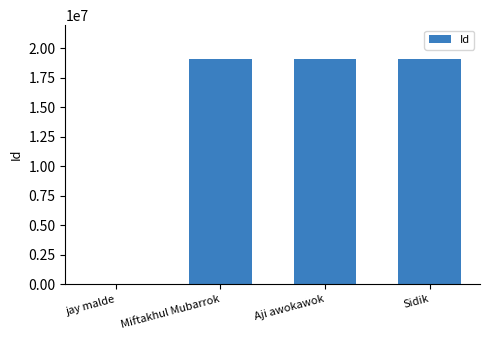

Count the number of data series in this chart.

1